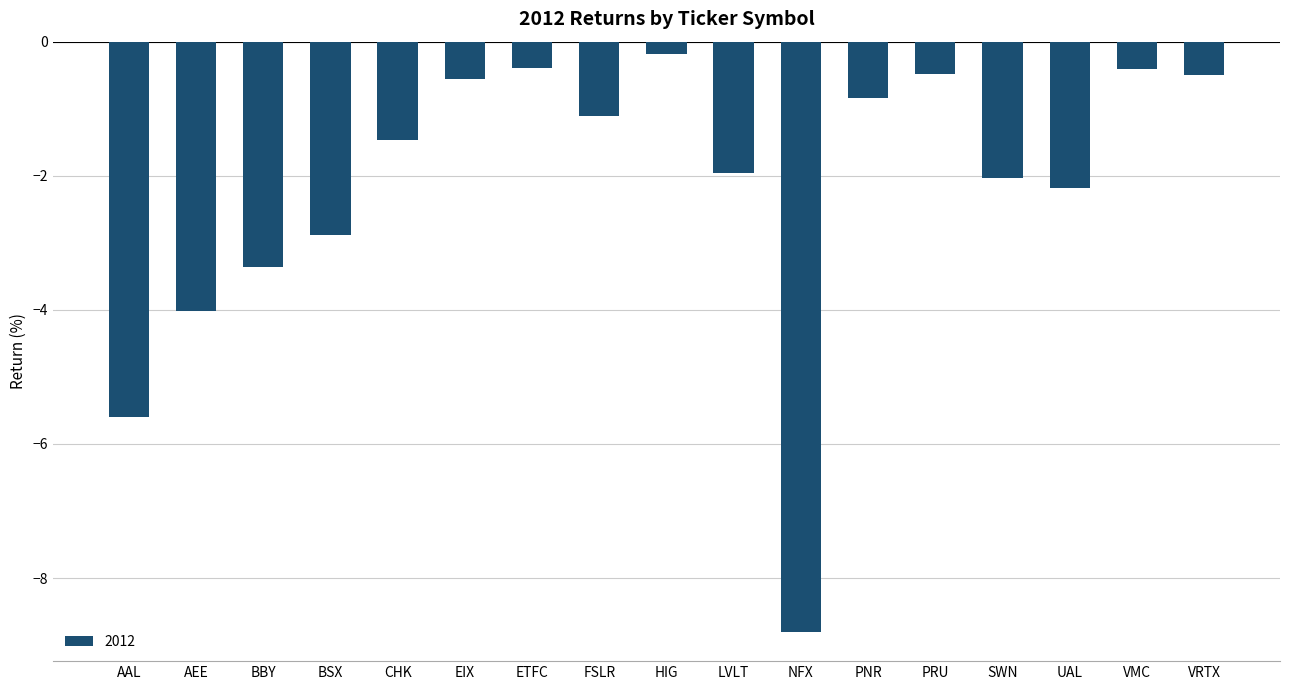

What is the average value?

-2.2